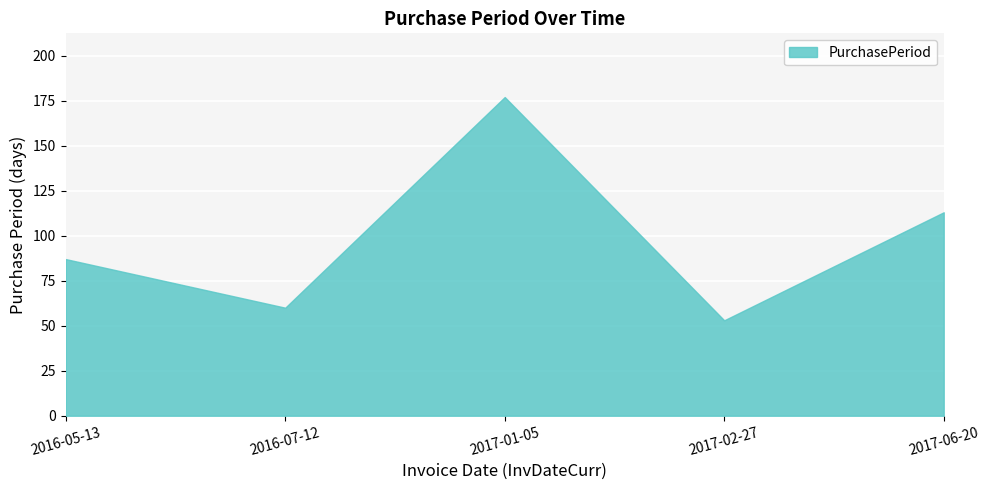

What position from the right is 2016-05-13?

5